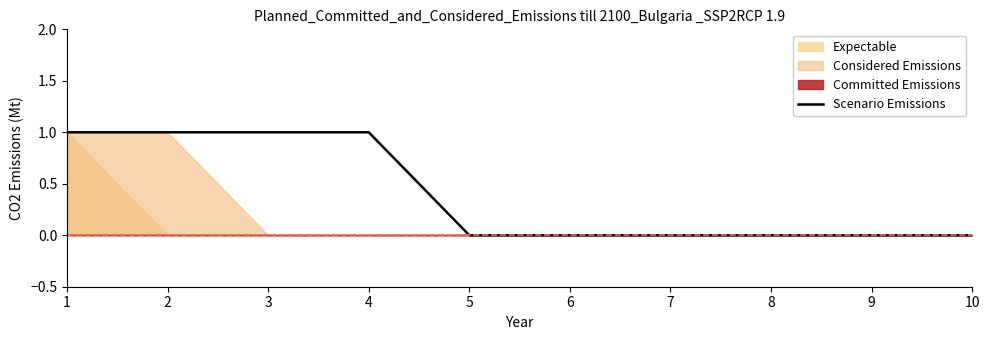

Which label corresponds to the smallest value in the chart?

5